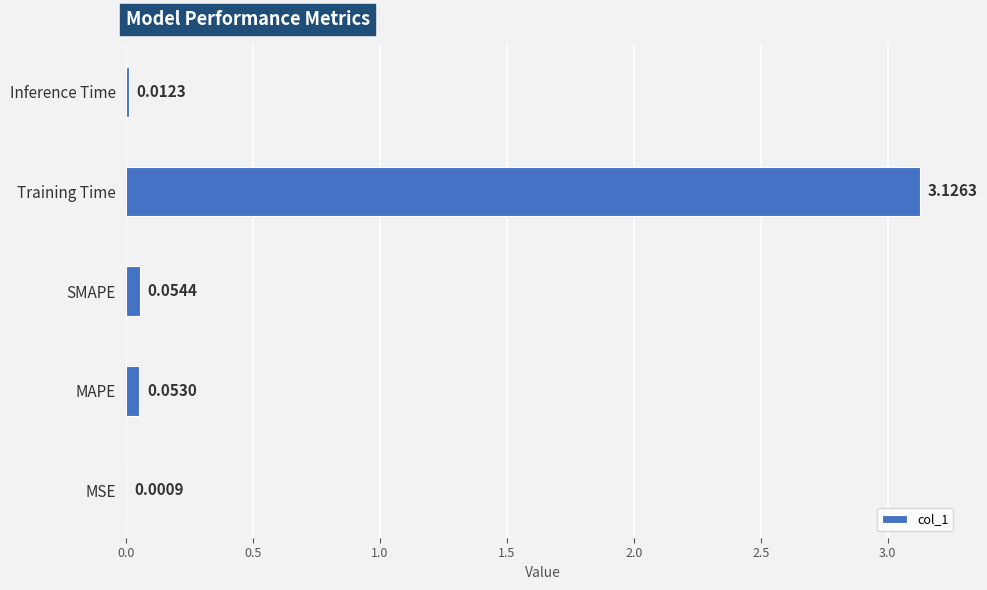

Between MSE and Inference Time, which is larger?

Inference Time